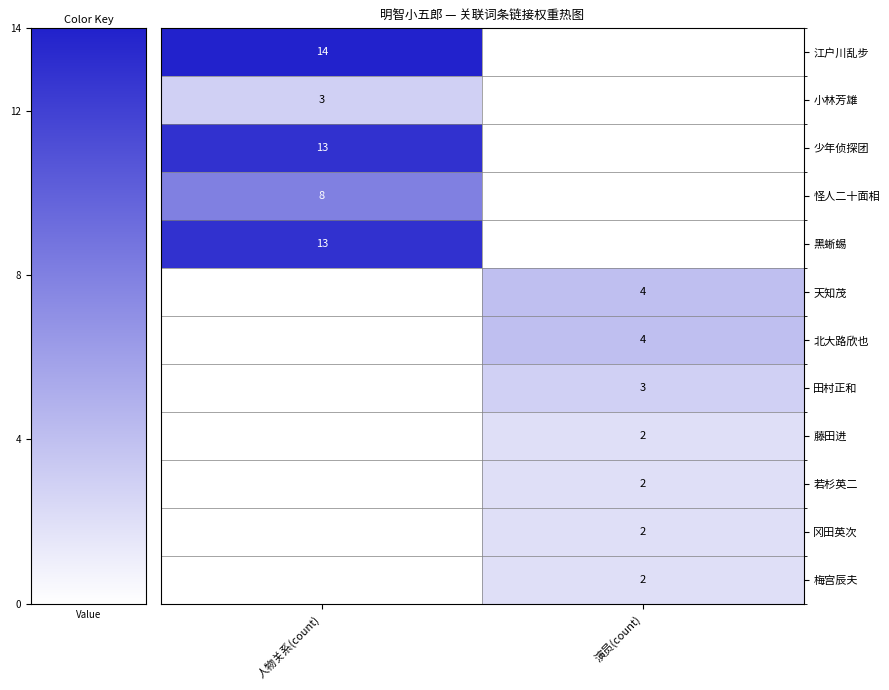

Is the value of 藤田进 at 演员(count) greater than the value of 江户川乱步 at 人物关系(count)?

No